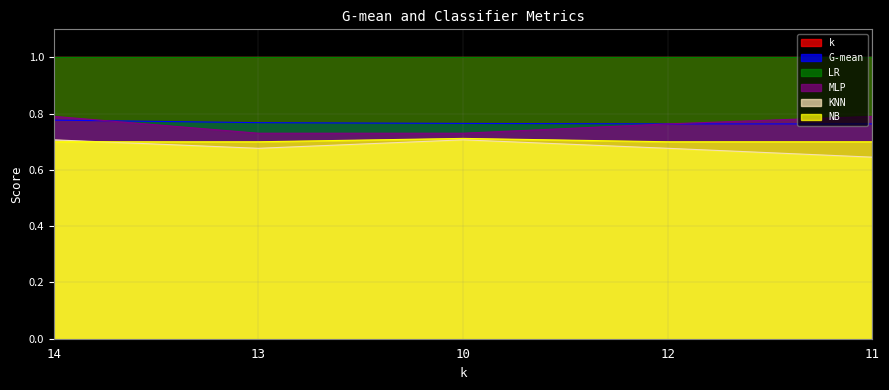

What is the spread (max minus min) of values at 11?

0.1